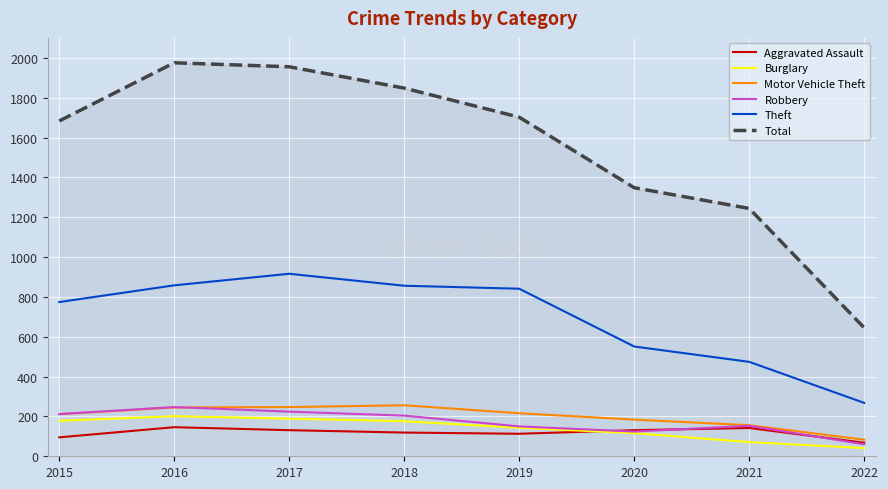

What is the maximum value for Theft?

916